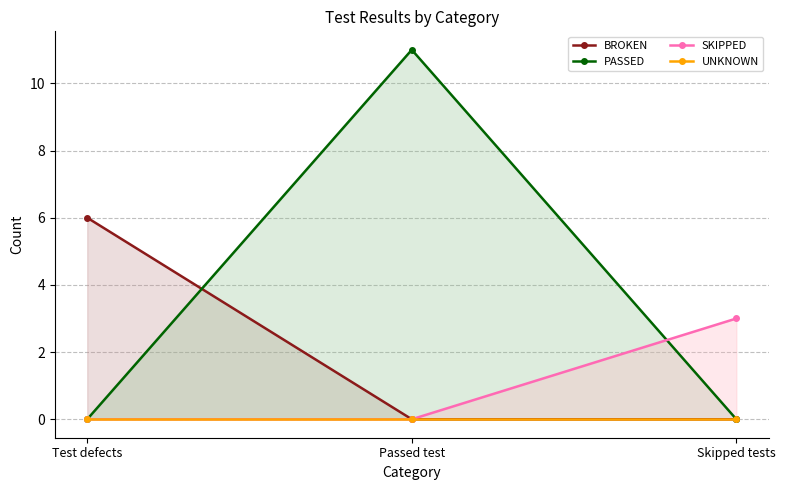

How many lines are shown in the chart?

4